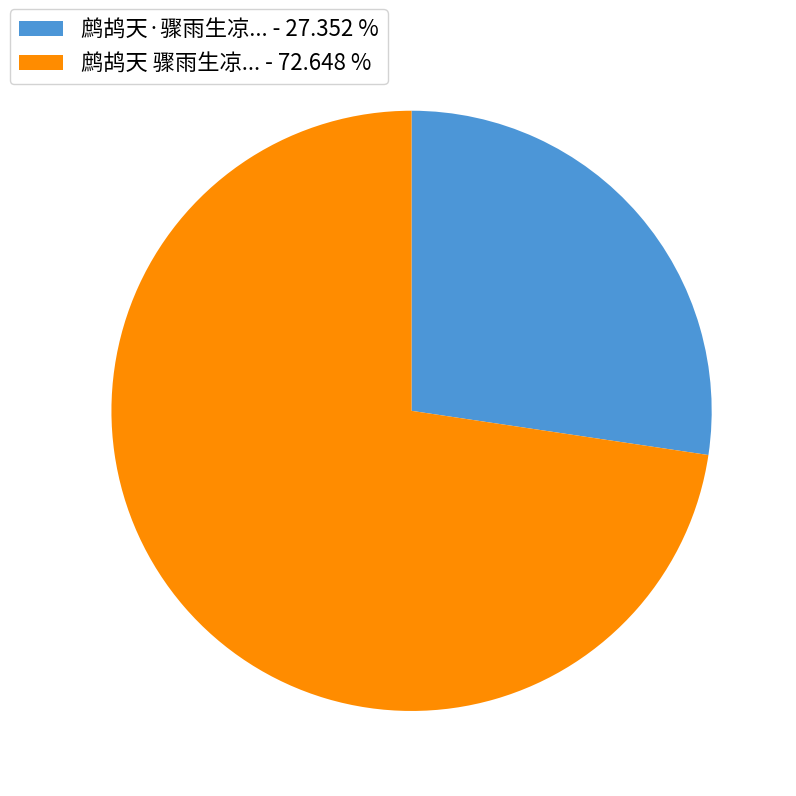

Is there any slice that represents more than half of the pie?

Yes